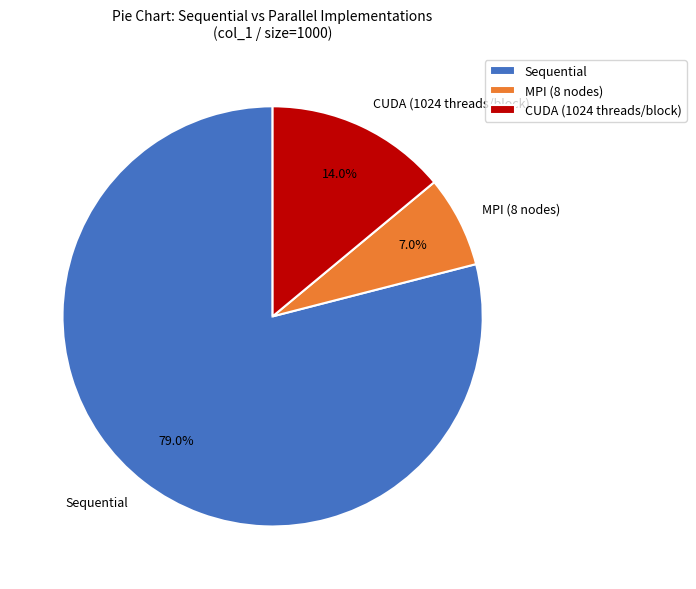

What is the largest slice in the pie chart?

Sequential